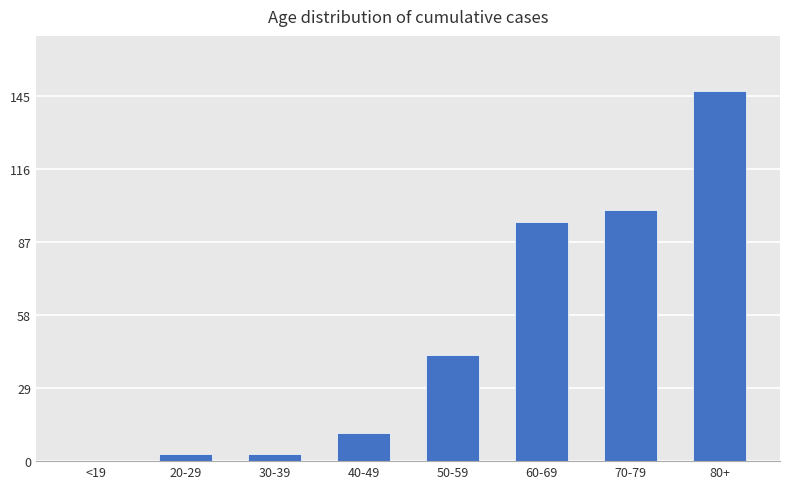

How many distinct data groups are displayed?

1